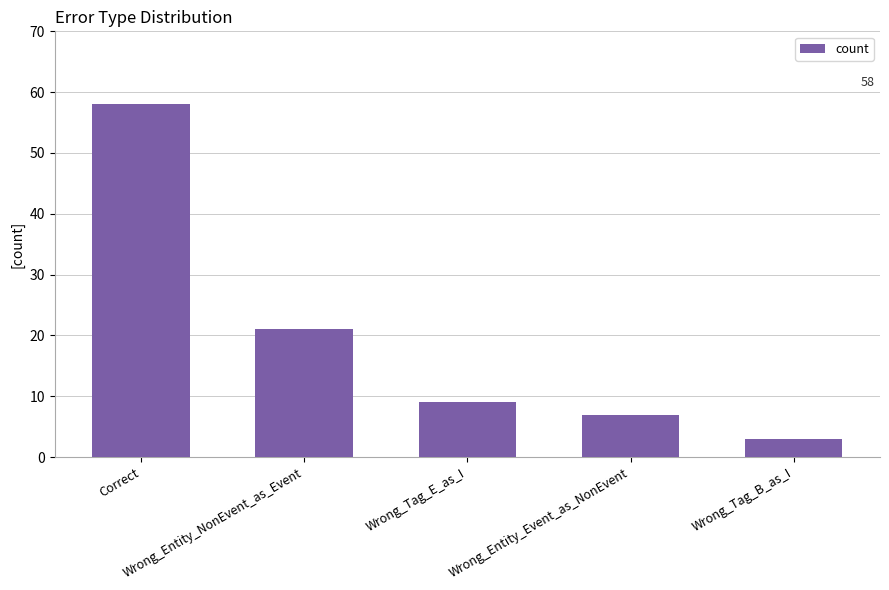

The value at Wrong_Entity_Event_as_NonEvent is 4. True or false?

False